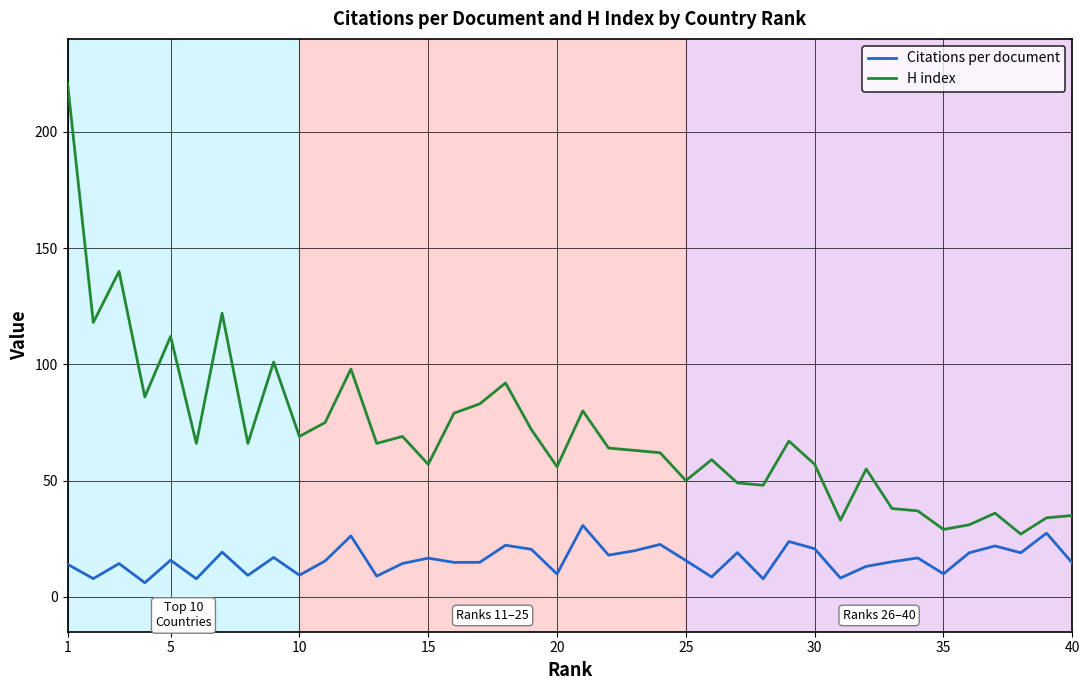

True or false: H index has more than 2 interior local peaks.

True